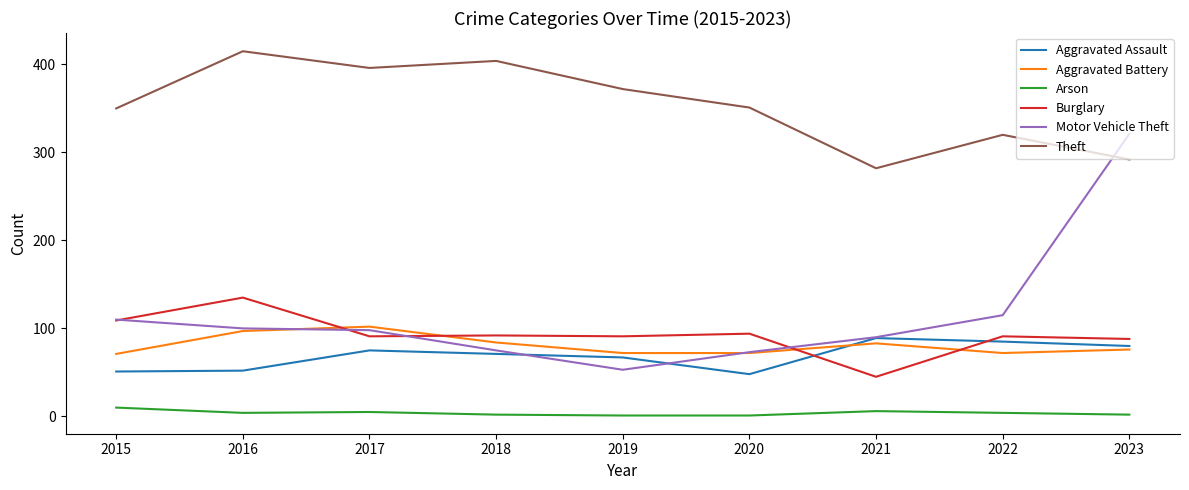

List the series in order of their peak value, lowest first.

Arson, Aggravated Assault, Aggravated Battery, Burglary, Motor Vehicle Theft, Theft